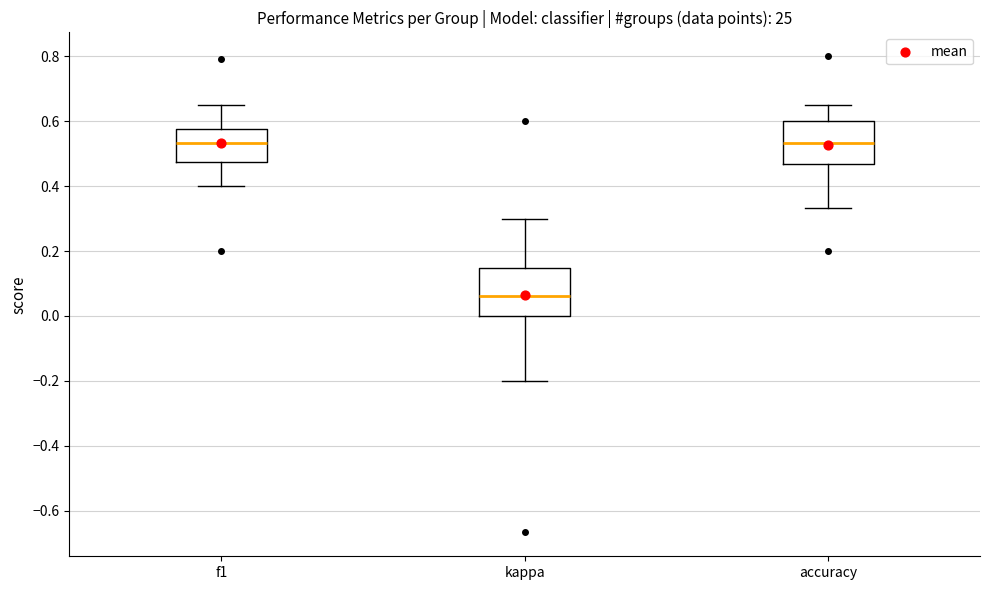

Reading left to right, transcribe this box plot: for each box, give where its median line is, the range the box spans, and where its two whiskers end, as read against the y-axis. The values are not printed on the chart, so give them approximately, as read against the axis.

f1: median 0.54, box 0.48 to 0.58, whiskers 0.40 to 0.66
kappa: median 0.06, box 0.00 to 0.14, whiskers -0.20 to 0.30
accuracy: median 0.54, box 0.46 to 0.60, whiskers 0.34 to 0.66